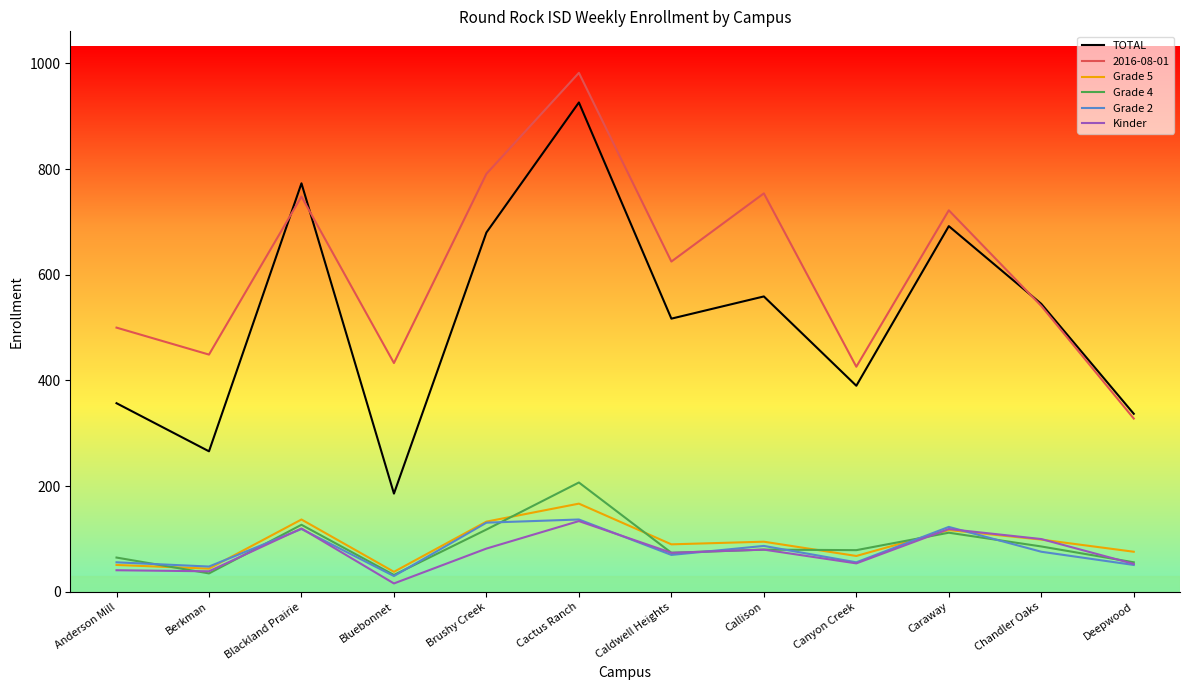

The Kinder series shows 170 at Chandler Oaks. True or false?

False